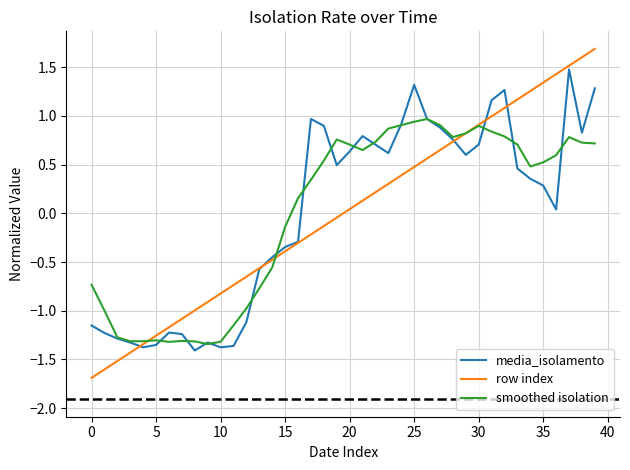

How many values in media_isolamento are below zero?

17